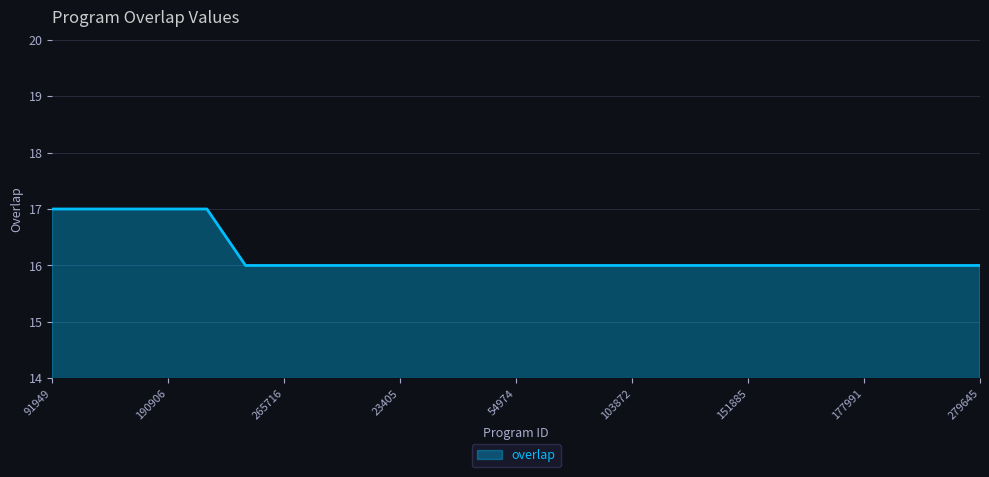

What is the minimum value shown in the chart?

16